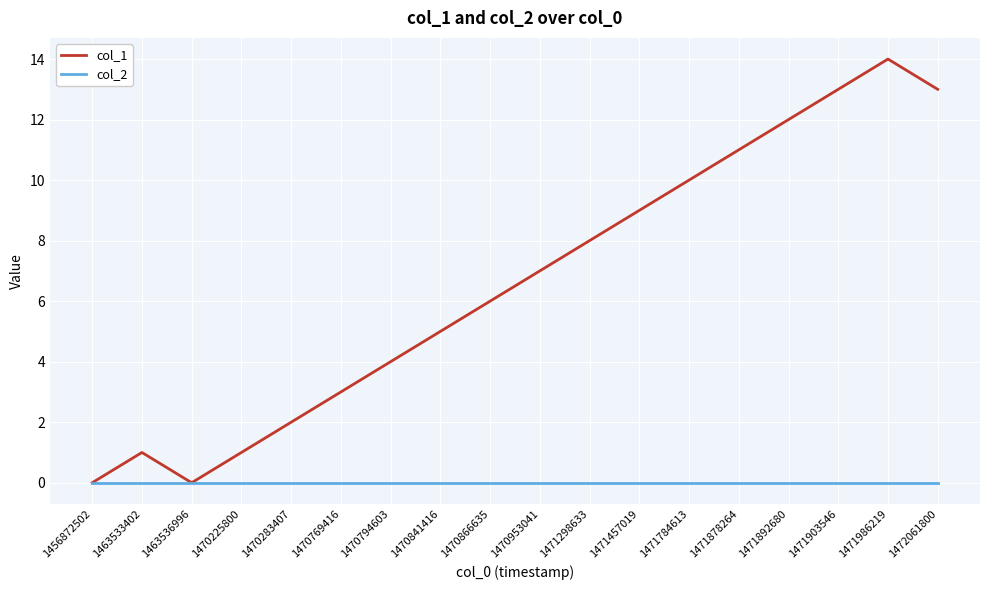

Is it true that col_2 equals 0 at 1470794603?

True